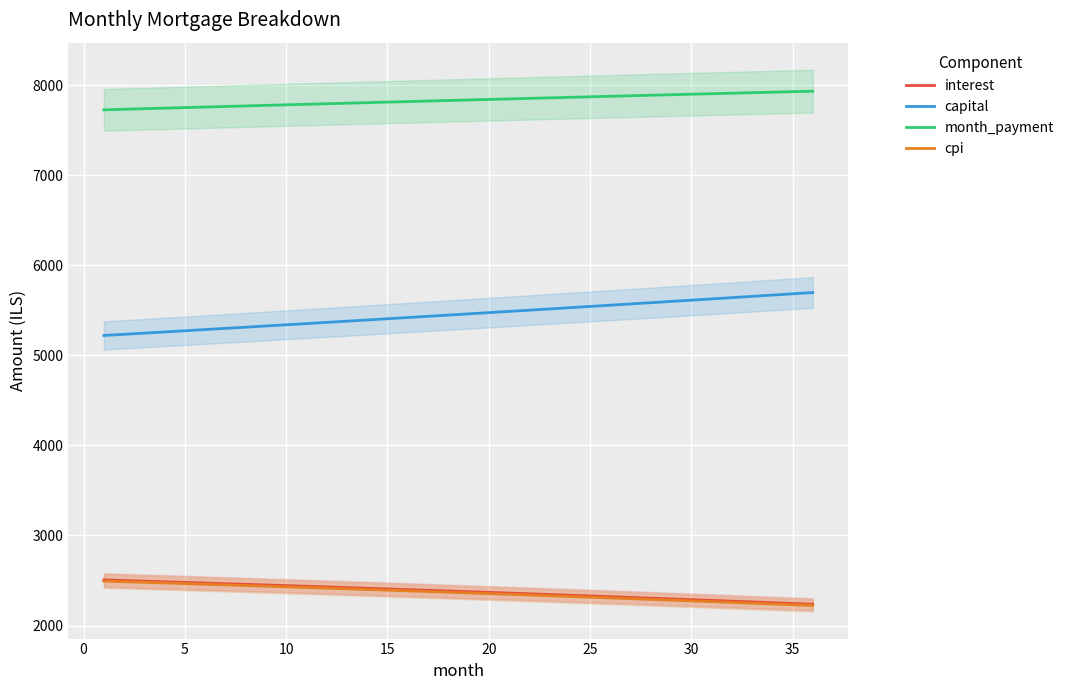

True or false: capital and interest intersect in this chart.

False